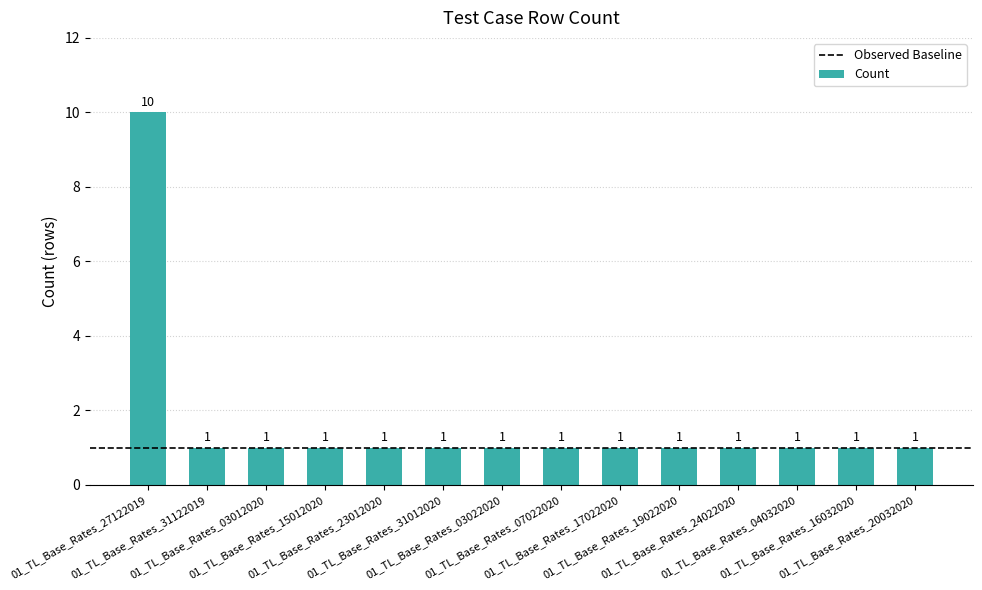

What is the maximum value shown in the chart?

10